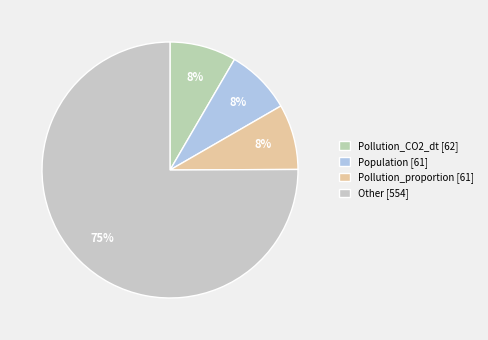

Does any single category account for the majority?

Yes